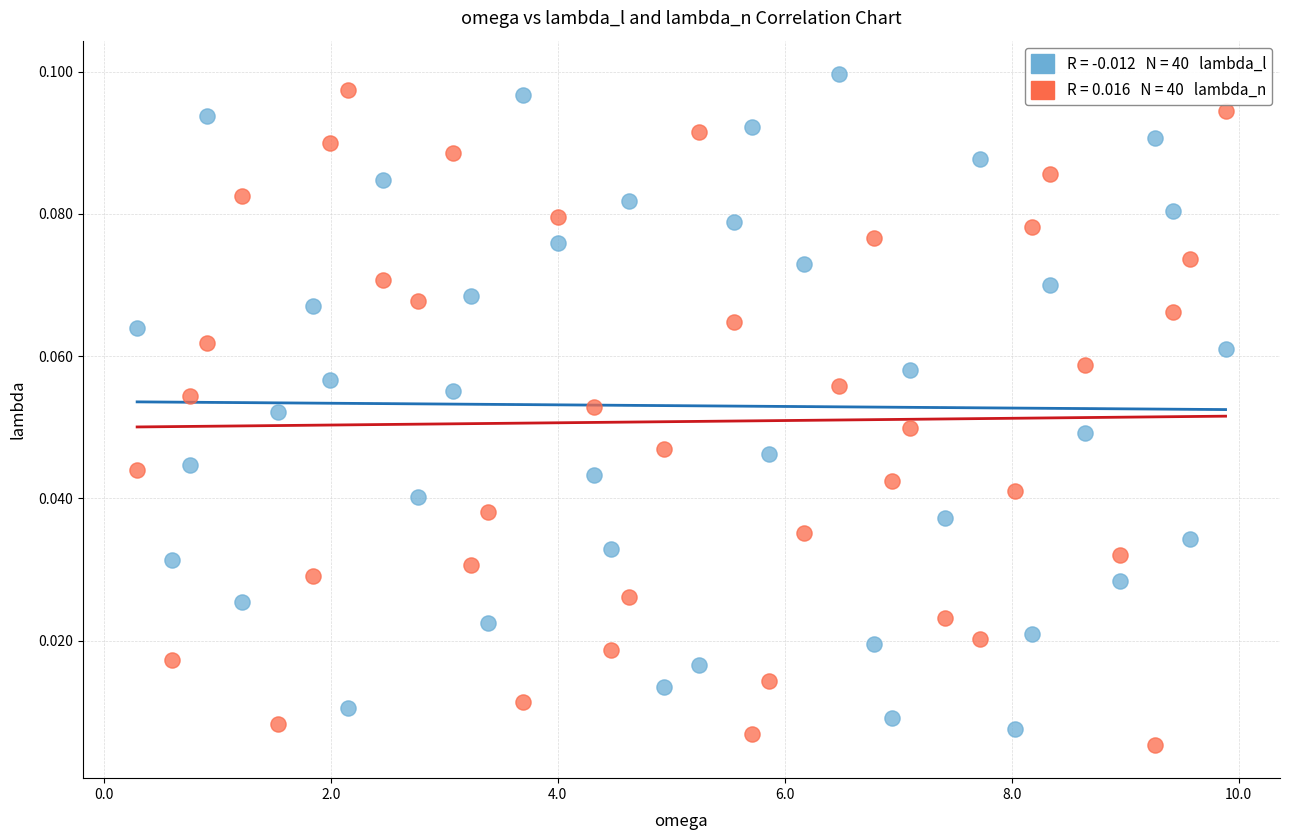

Across all data points, what is the range of X values (max minus min)?

9.6